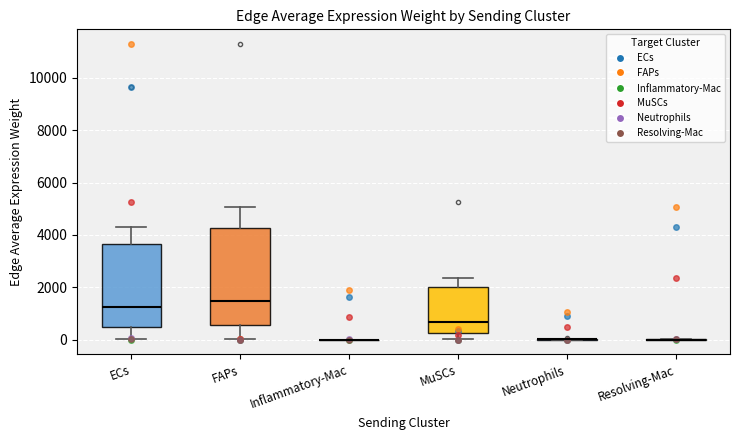

Where does the lower whisker of the box for MuSCs end on the y-axis? The values are not printed on the chart, so give them approximately, as read against the axis.

0